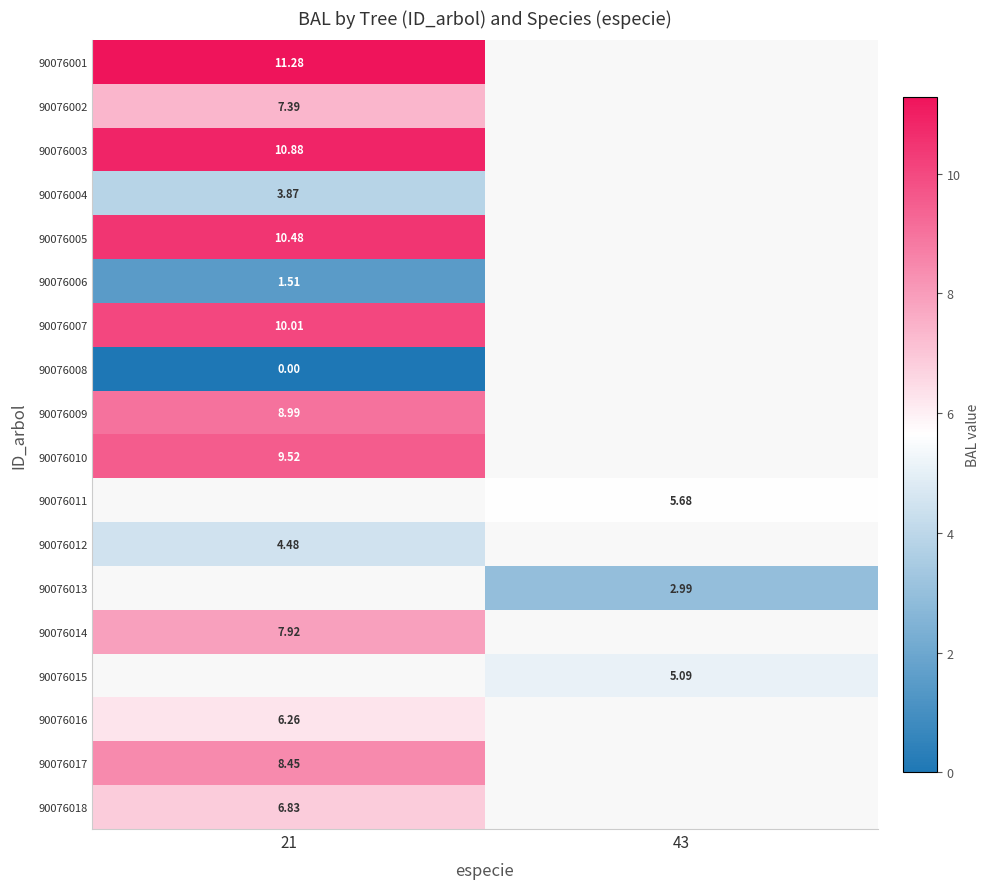

Count the number of data series in this chart.

18